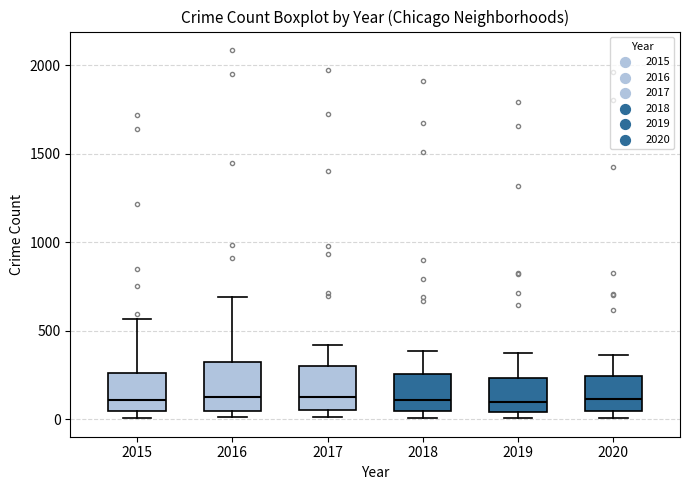

Where is the lower edge of the box at x = 2017 on the y-axis? The values are not printed on the chart, so give them approximately, as read against the axis.

50